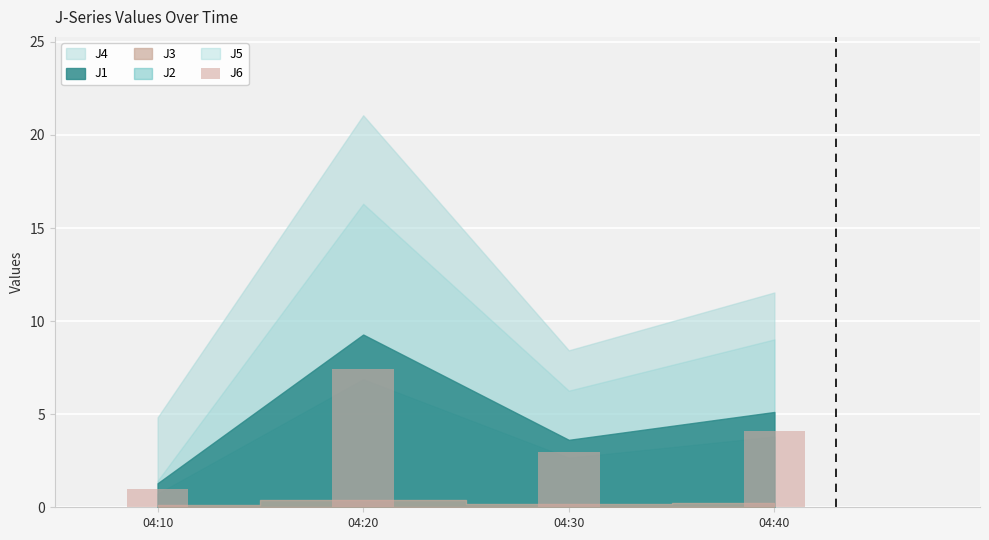

Count the number of categories in the chart.

4